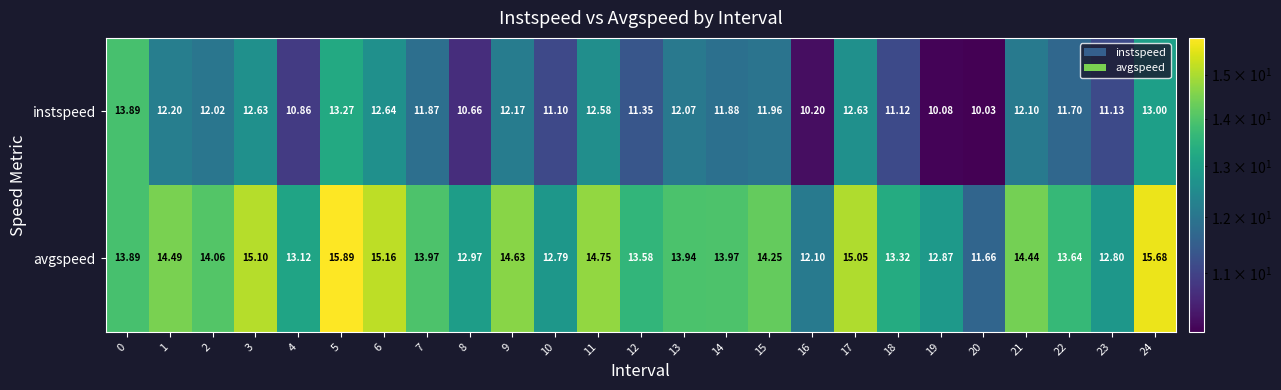

Which series has the widest spread of values?

avgspeed